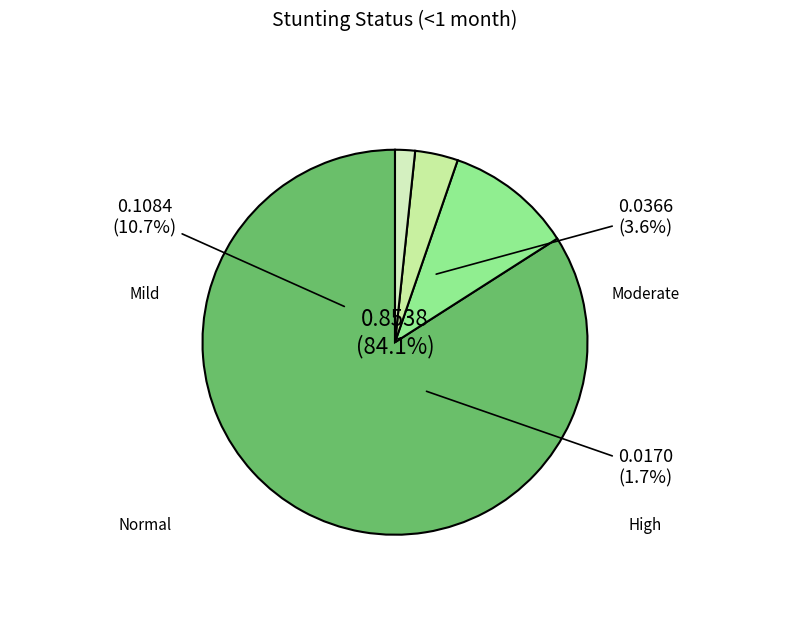

What is the change in value from Normal (HAZ-score > -1) to High (HAZ-score between < -3)?

-0.8